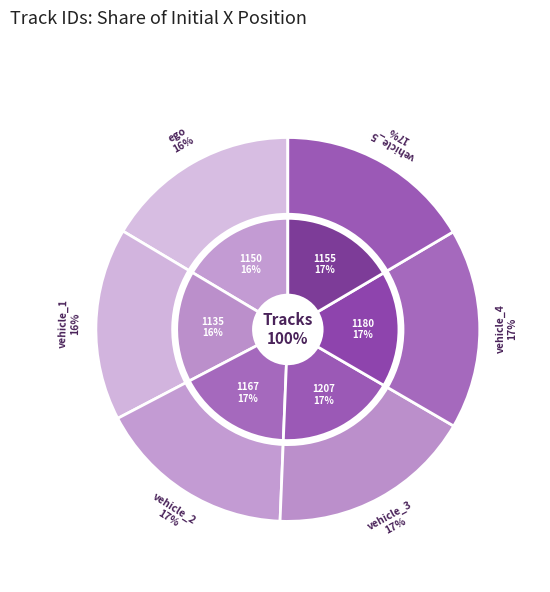

Is there a majority slice in this chart?

No